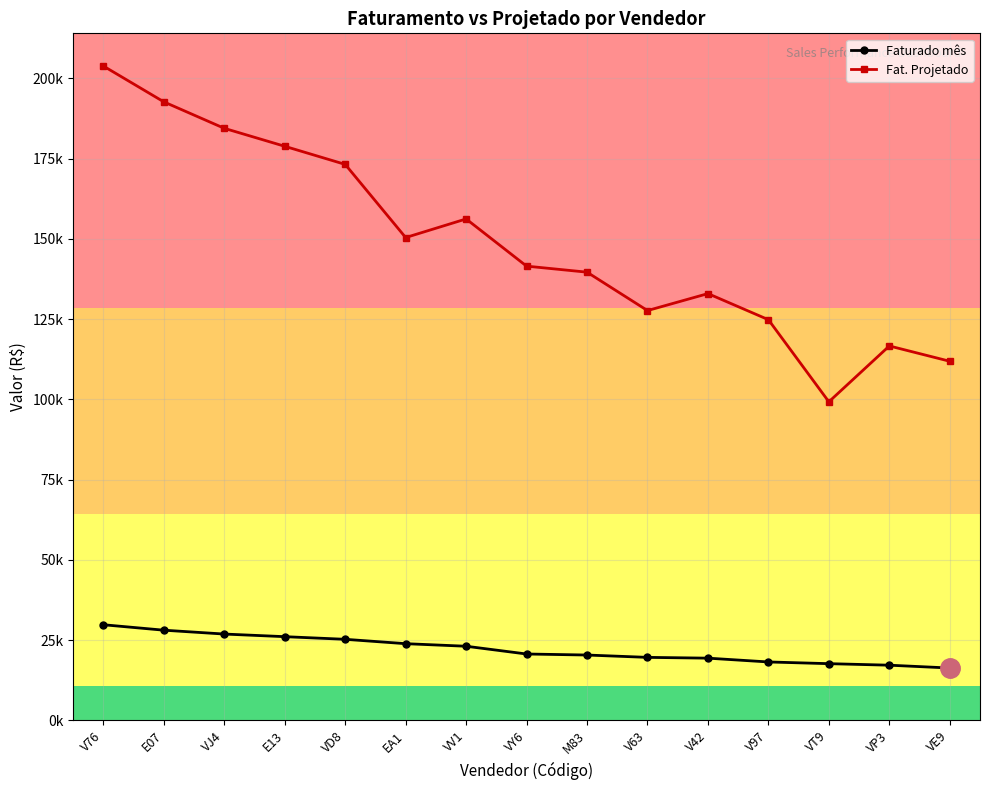

What is the average value of the Fat. Projetado series?

148956.3